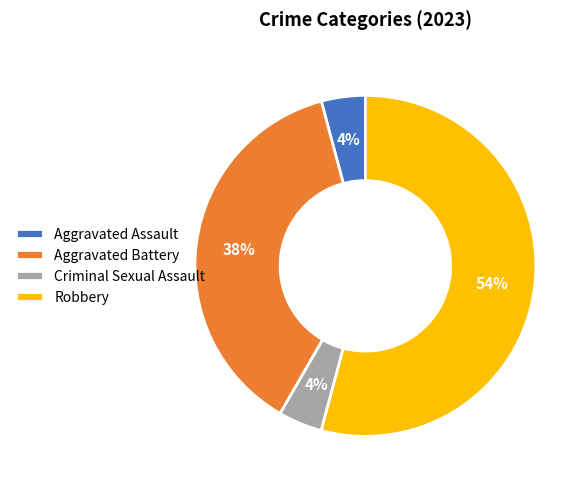

The Aggravated Battery slice represents 38% of the pie. True or false?

True